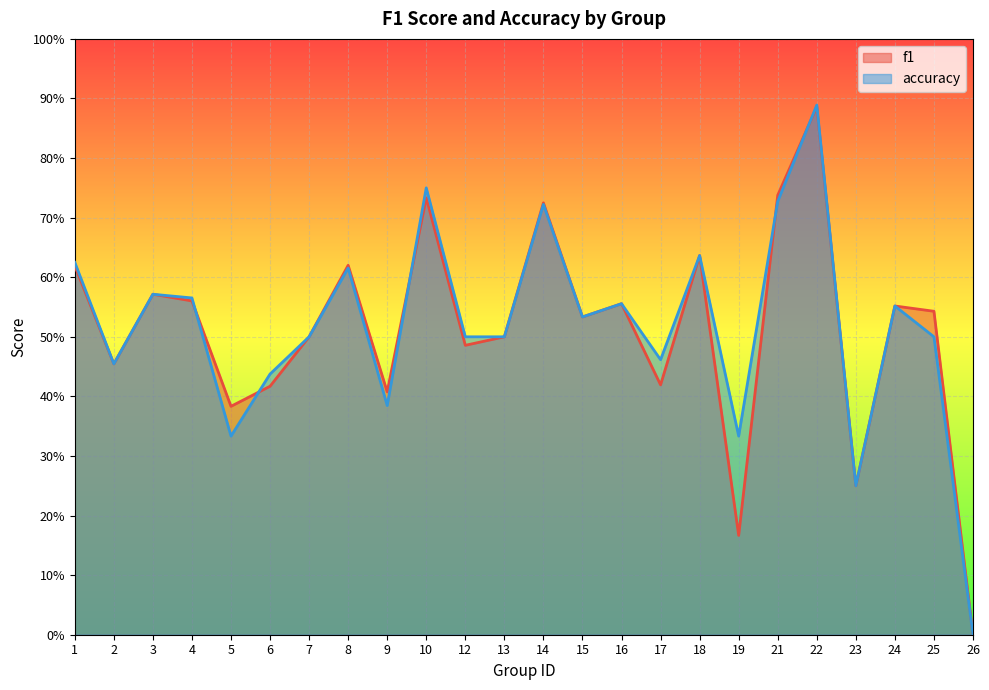

True or false: f1 has a value of 0.7 at 9.

False